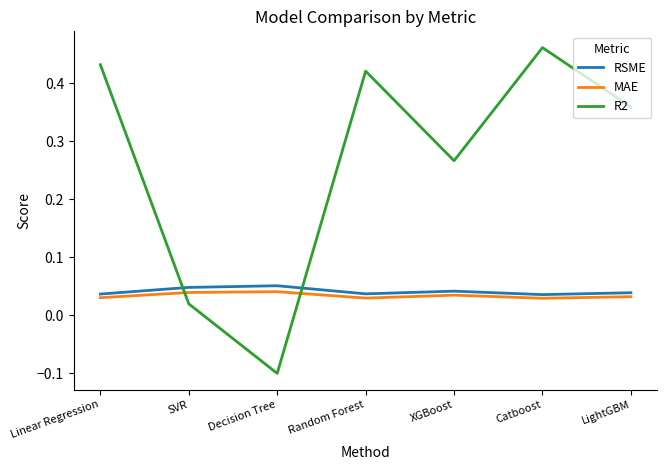

True or false: RSME and MAE cross at least once.

False